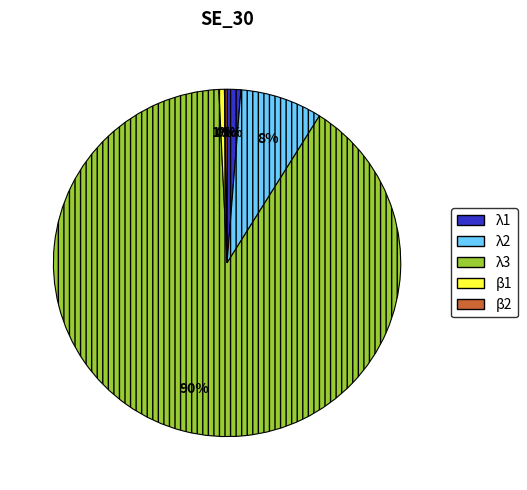

Does λ3 account for over 50% of the chart?

Yes